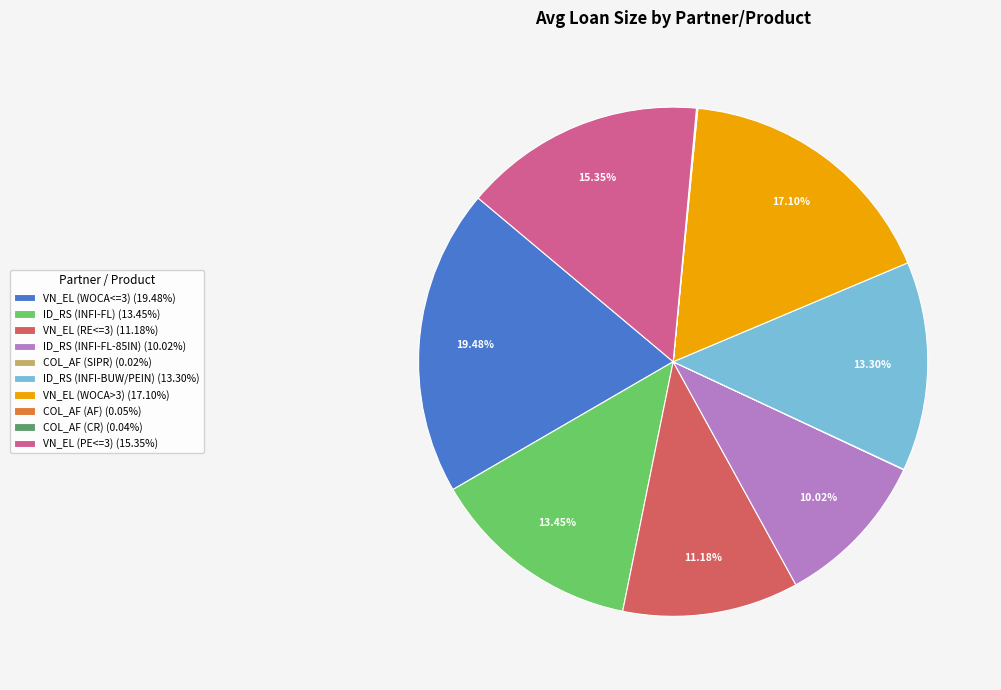

What is the ratio of the value at ID_RS (INFI-BUW/PEIN) (13.30%) to the value at VN_EL (WOCA<=3) (19.48%)?

0.7